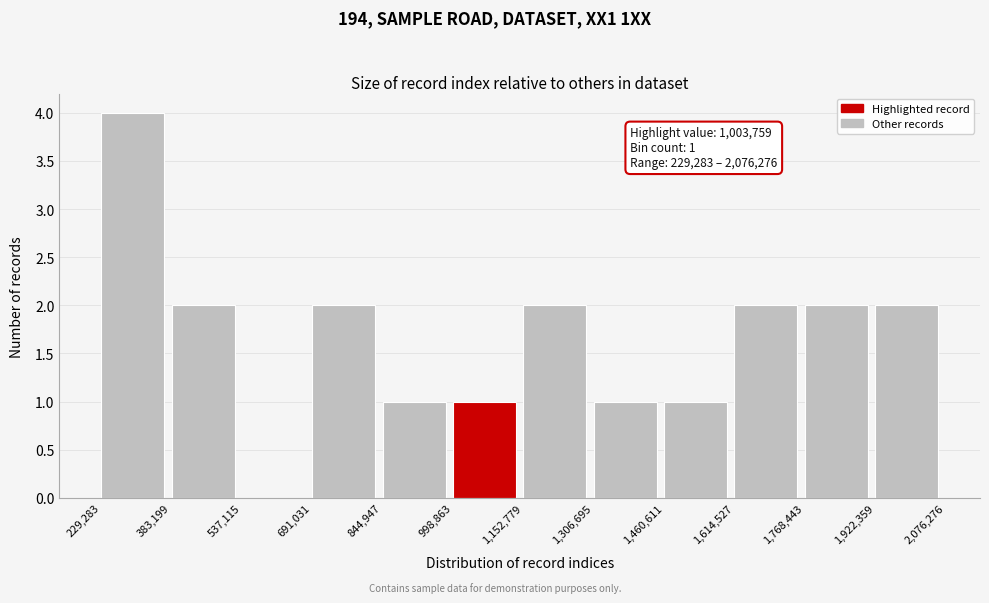

Which range on the x-axis has the tallest bar?

229,283 to 383,199